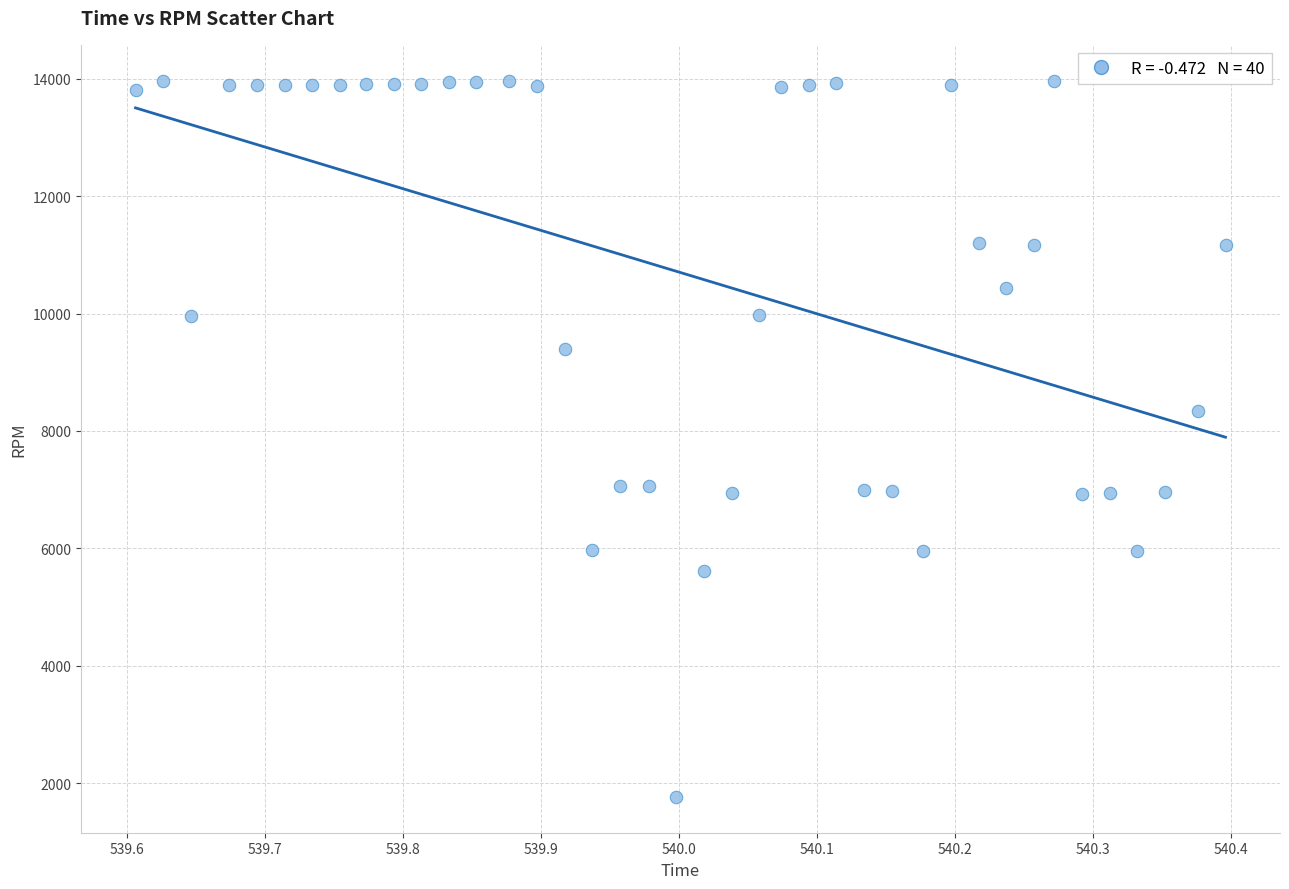

What Y value in the scatter plot is closest to 7866?

8342